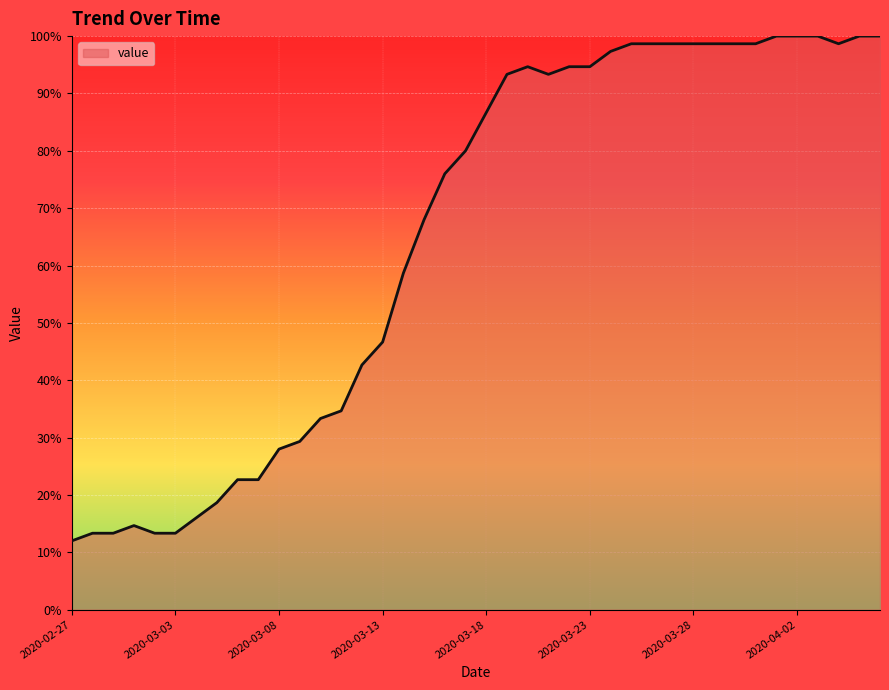

What is the maximum value shown in the chart?

100.0